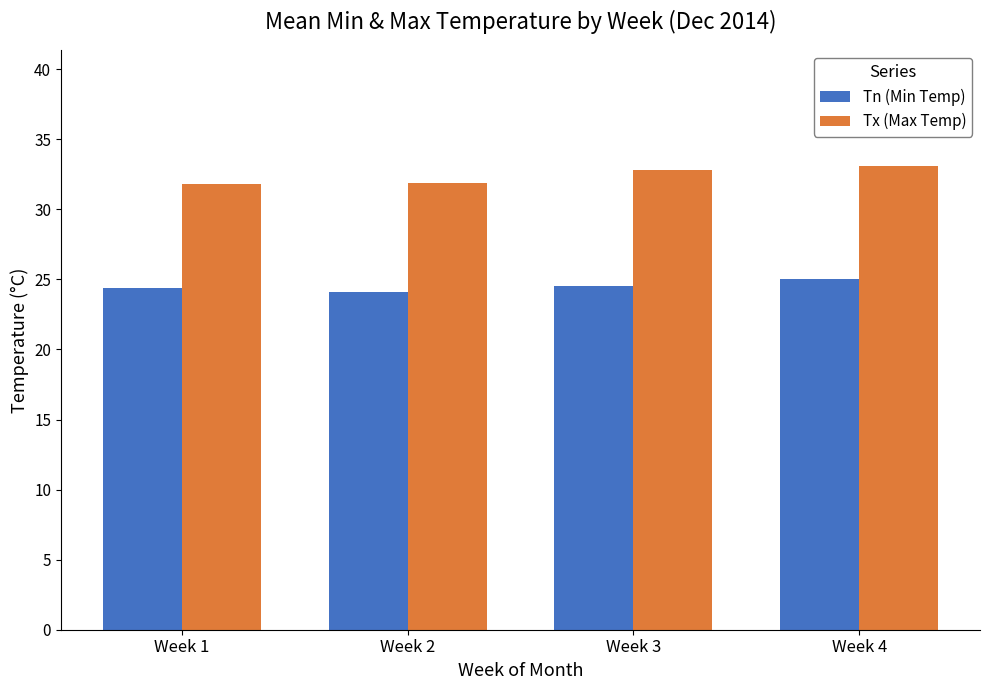

What is the sum of the Tx (Max Temp) values at Week 4 and Week 3?

65.9